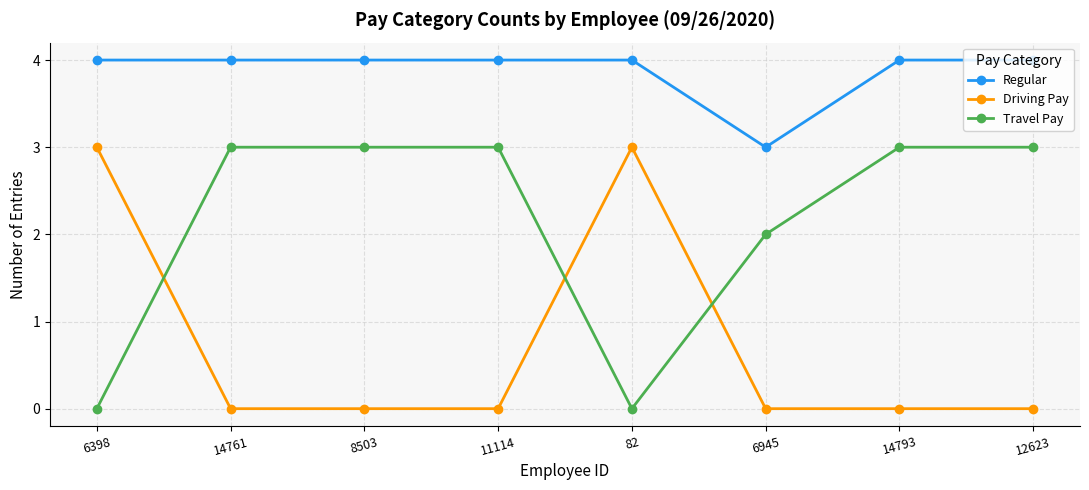

Is it true that Travel Pay equals 5 at 14793?

False